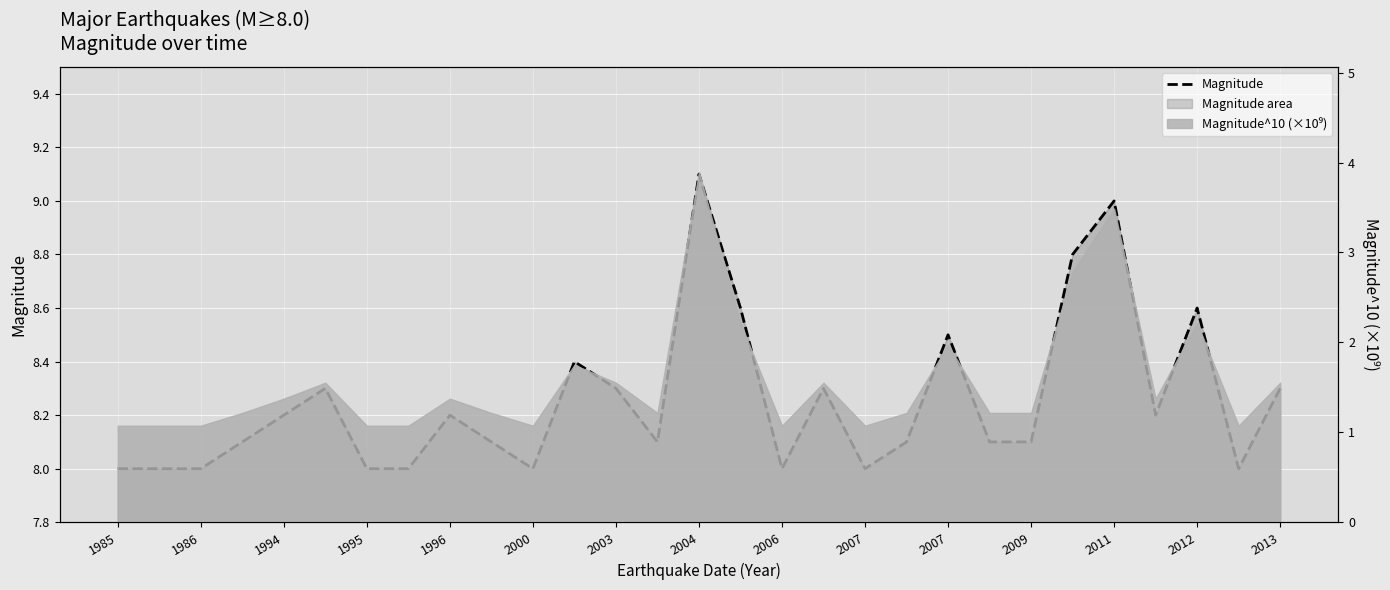

Reading left to right, list all the values displayed in this chart.

8.0	8.0	8.0	8.1	8.2	8.3	8.0	8.0	8.2	8.1	8.0	8.4	8.3	8.1	9.1	8.6	8.0	8.3	8.0	8.1	8.5	8.1	8.1	8.8	9.0	8.2	8.6	8.0	8.3